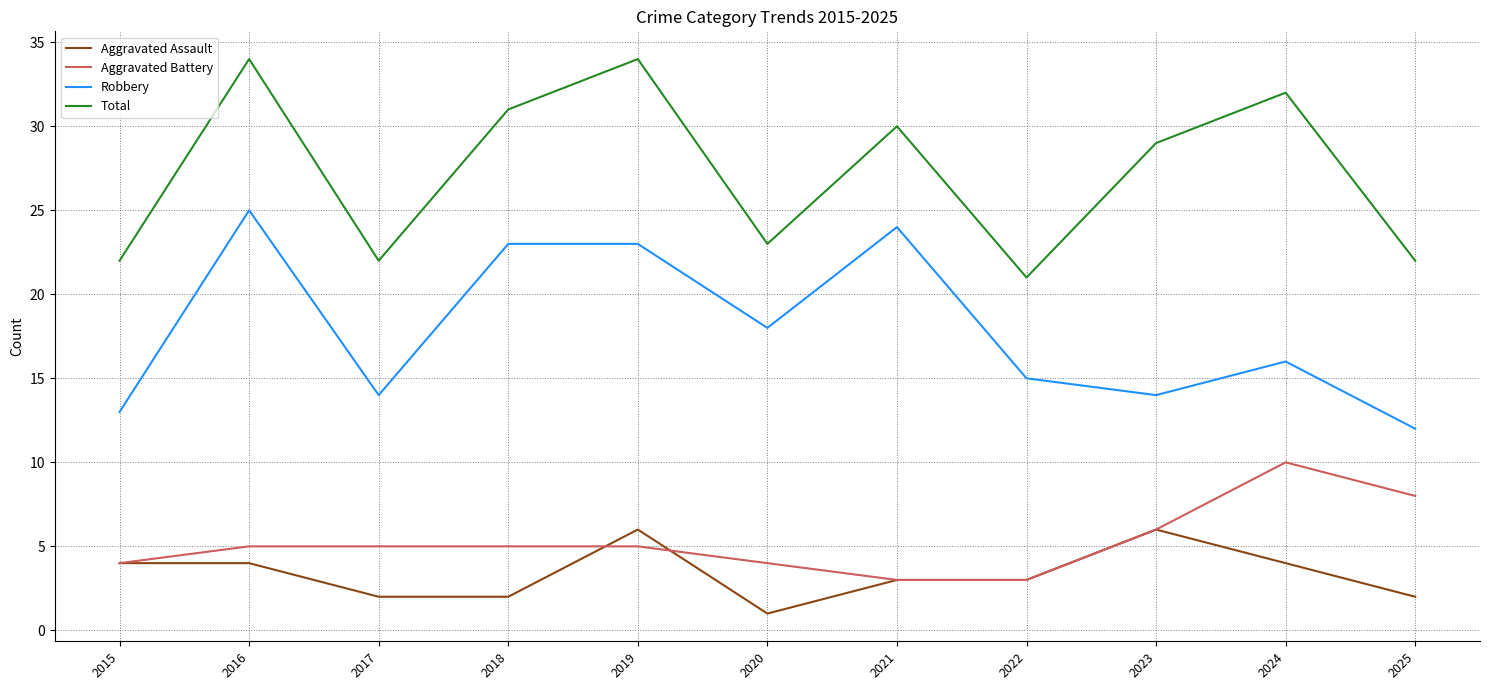

True or false: Robbery and Aggravated Battery cross at least once.

False